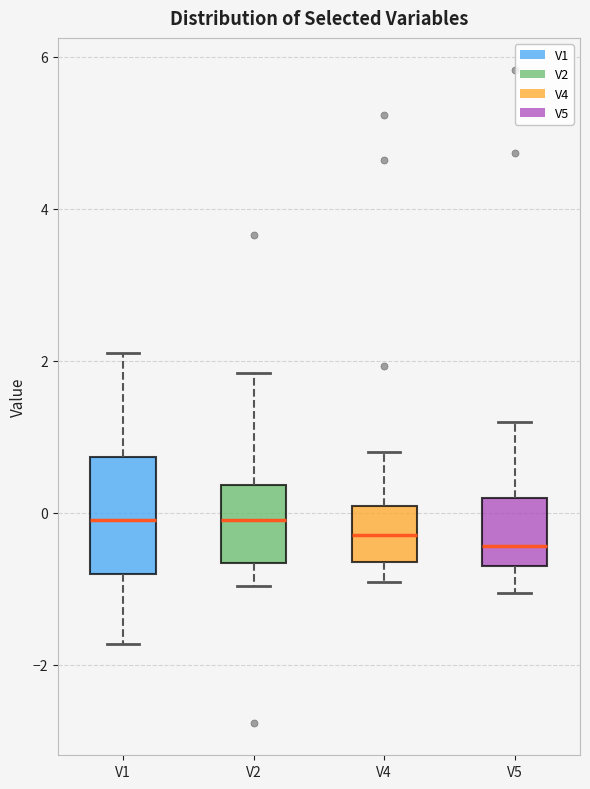

Reading left to right, read every box against the y-axis: the position of its median line, the range the box covers, and the ends of its whiskers. The values are not printed on the chart, so give them approximately, as read against the axis.

V1: median 0.0, box -0.8 to 0.8, whiskers -1.8 to 2.2
V2: median 0.0, box -0.6 to 0.4, whiskers -1.0 to 1.8
V4: median -0.2, box -0.6 to 0.0, whiskers -1.0 to 0.8
V5: median -0.4, box -0.8 to 0.2, whiskers -1.0 to 1.2